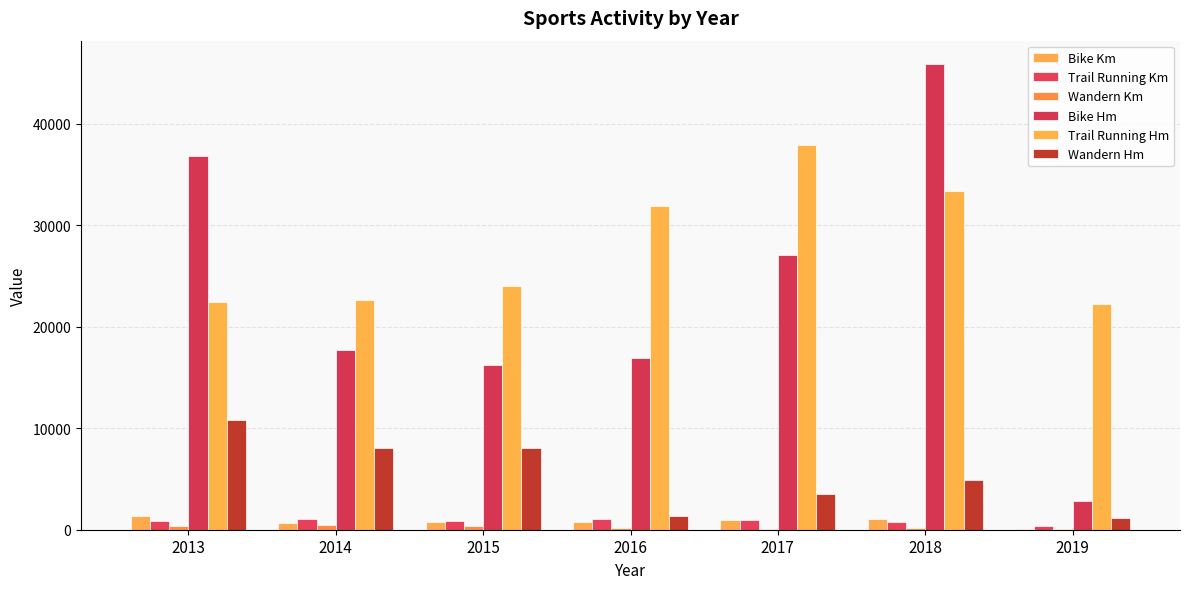

The Wandern Hm series shows 8086.0 at 2015. True or false?

True